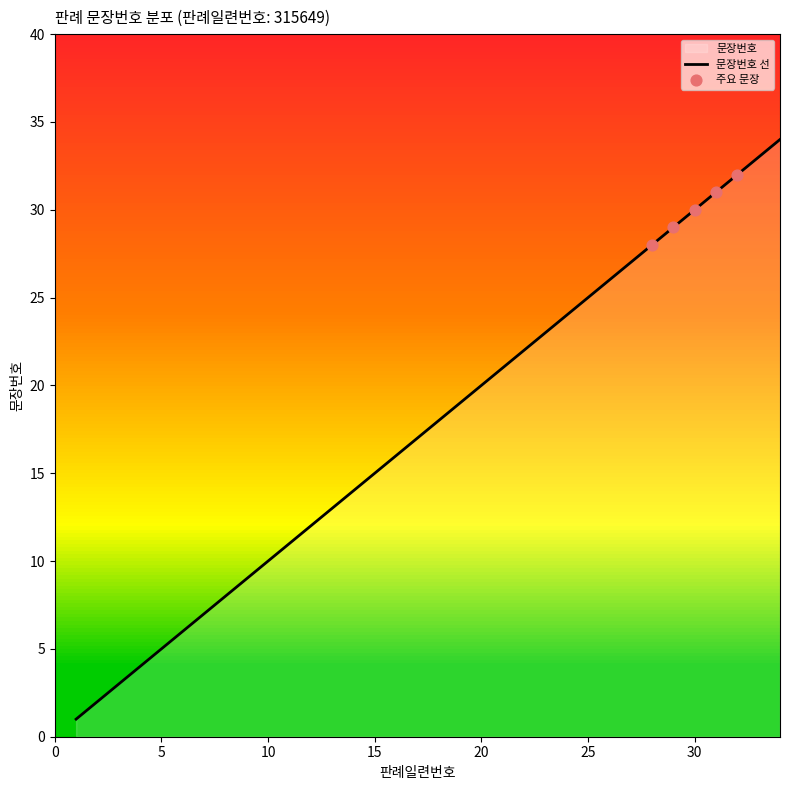

Approximately how many times larger is the value at 21 compared to 18?

1.2